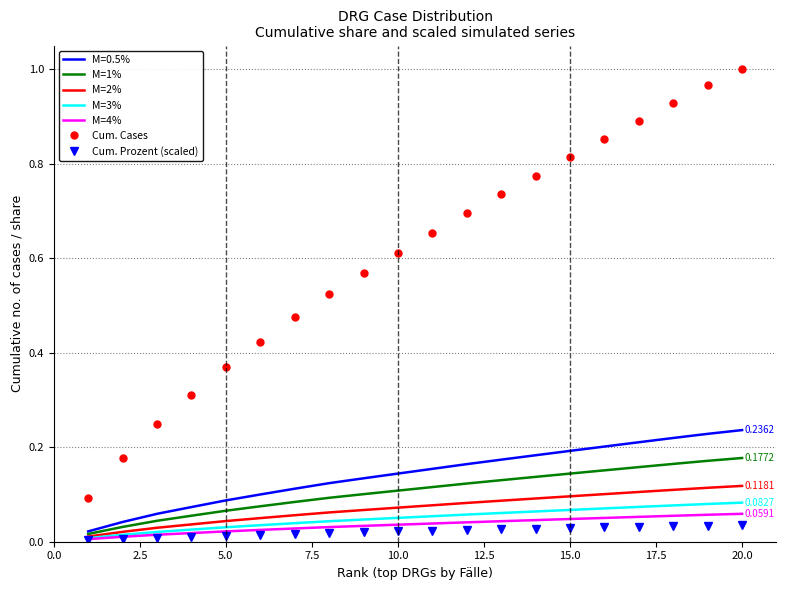

How many series are shown in this chart?

7